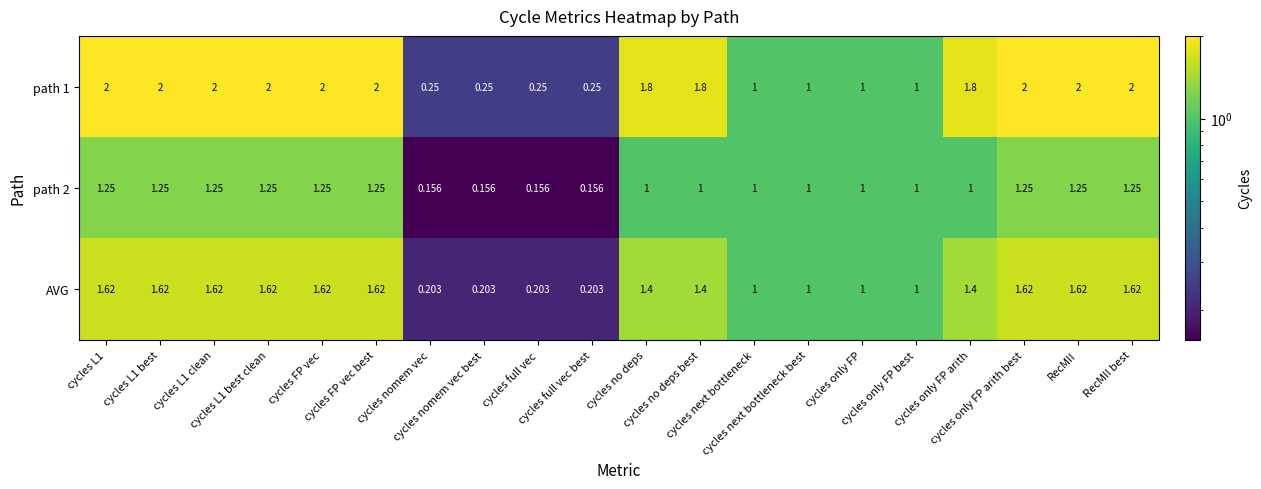

How many distinct data groups are displayed?

3